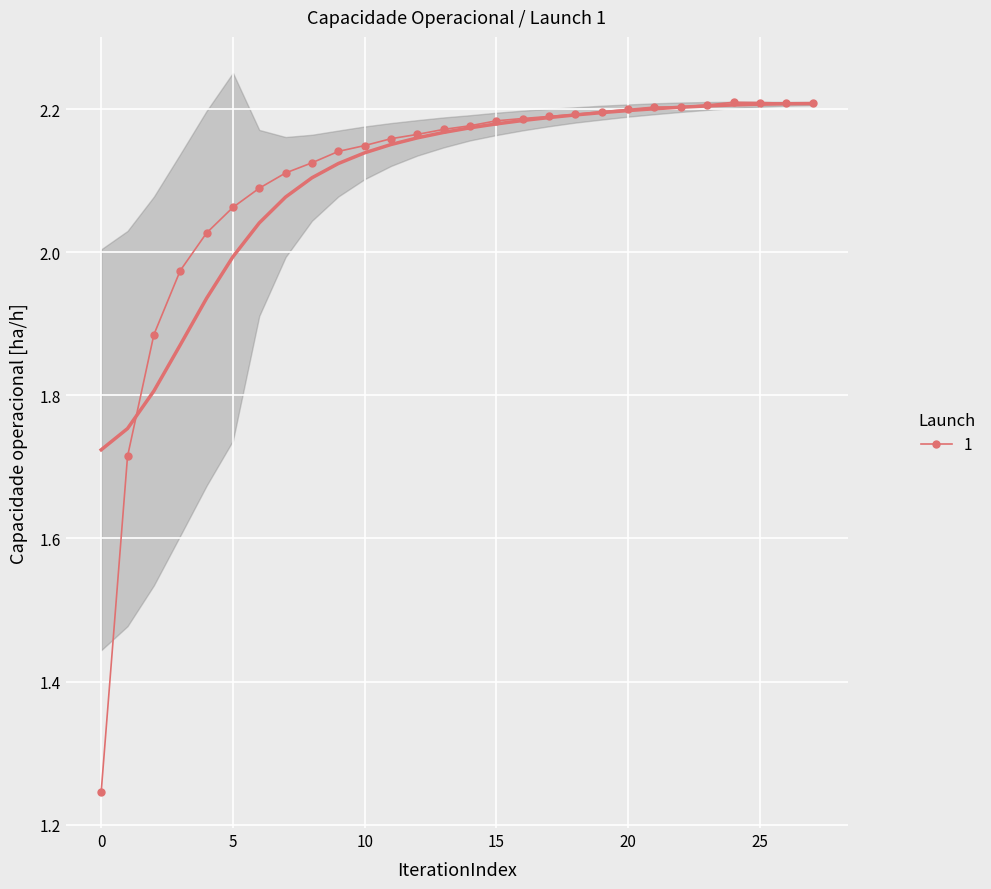

The chart shows a value of 2.2 at 20. True or false?

True